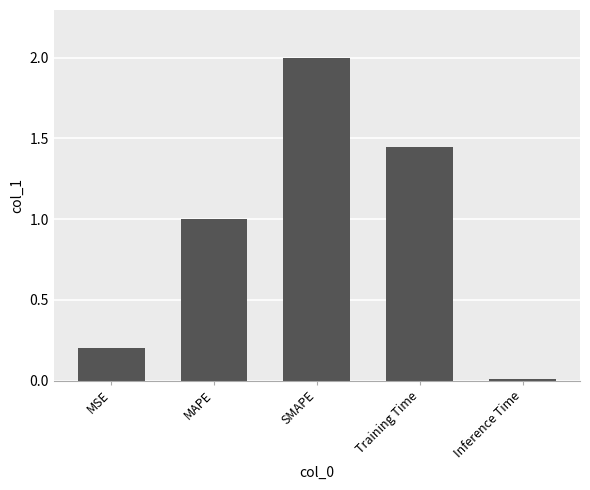

List the labels in order of value, smallest first.

Inference Time, MSE, MAPE, Training Time, SMAPE